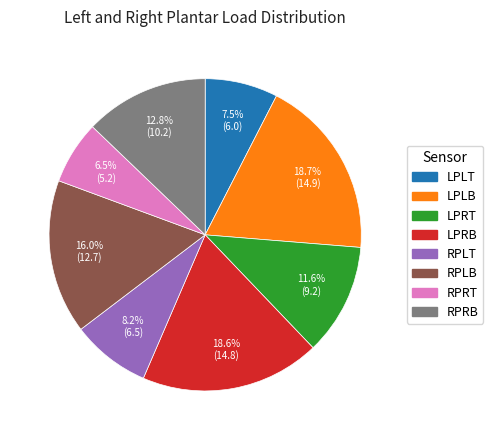

True or false: RPLT accounts for 13% of the total.

False